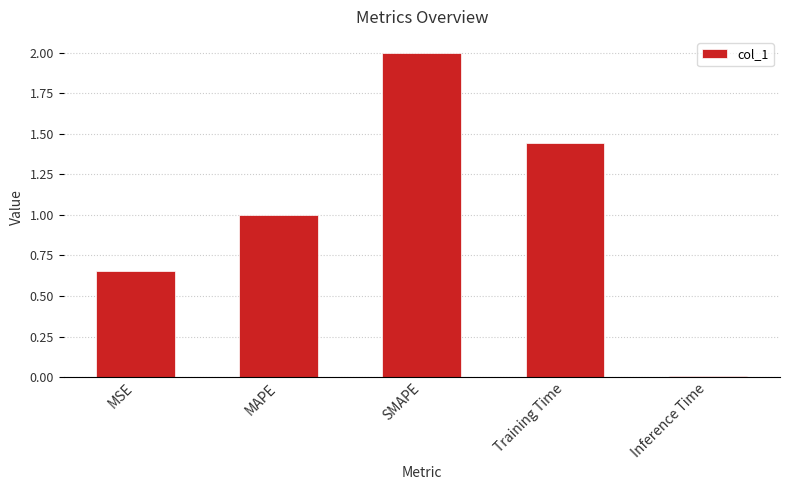

List the labels in order of value, smallest first.

Inference Time, MSE, MAPE, Training Time, SMAPE